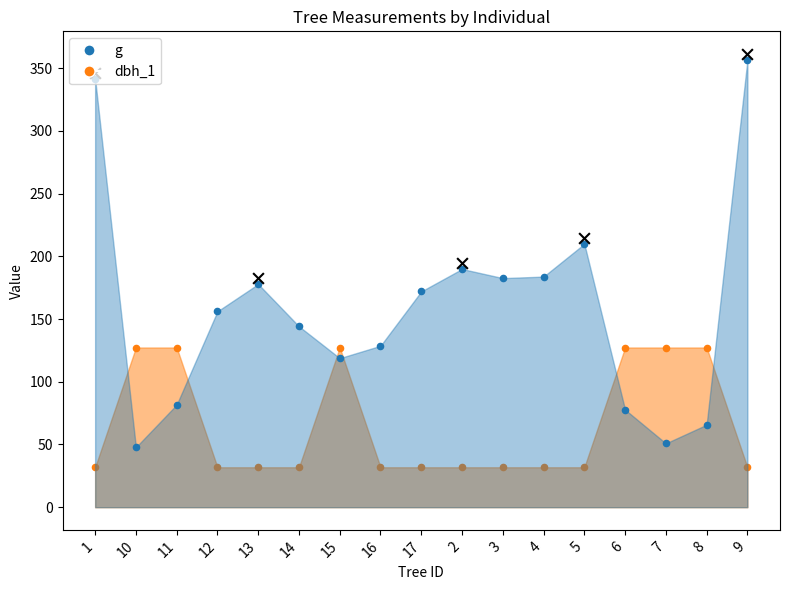

At which category is the sum across all series the highest?

9